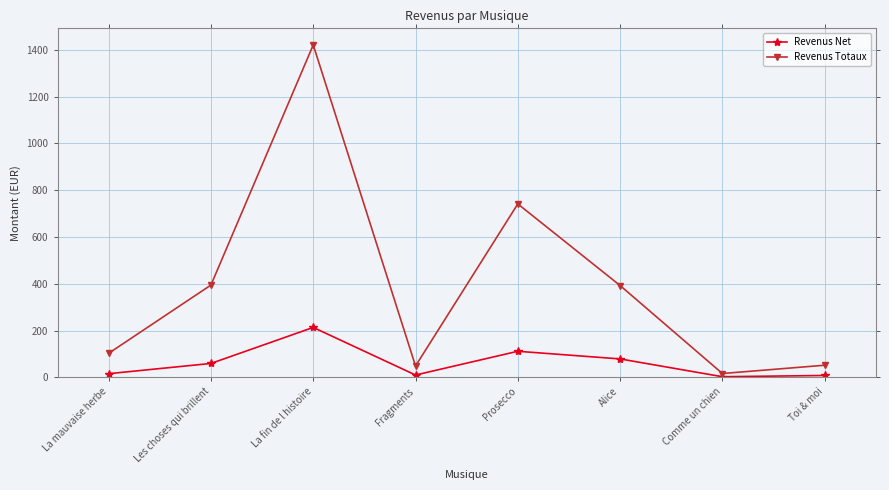

The Revenus Totaux series shows 394.4 at Les choses qui brillent. True or false?

True